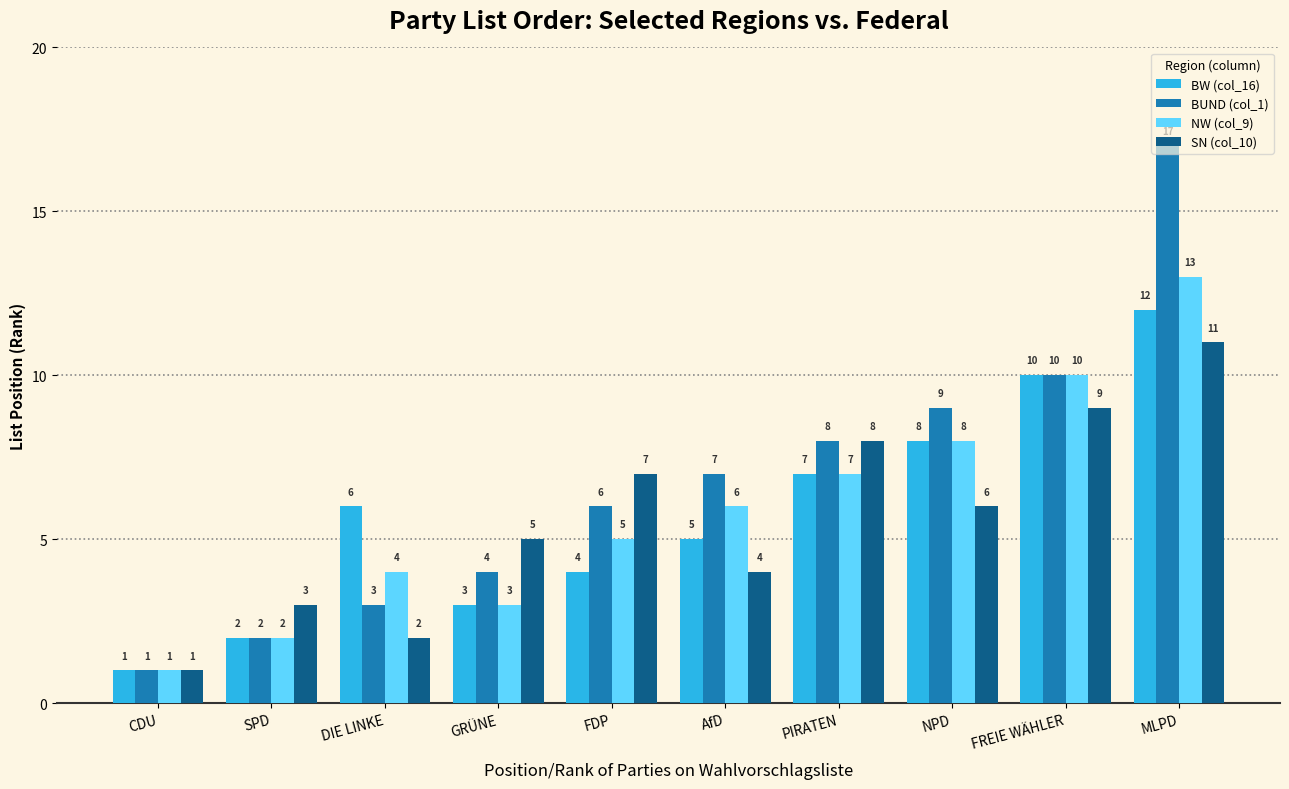

List the labels in order of BUND (col_1) value, largest first.

MLPD, FREIE WÄHLER, NPD, PIRATEN, AfD, FDP, GRÜNE, DIE LINKE, SPD, CDU